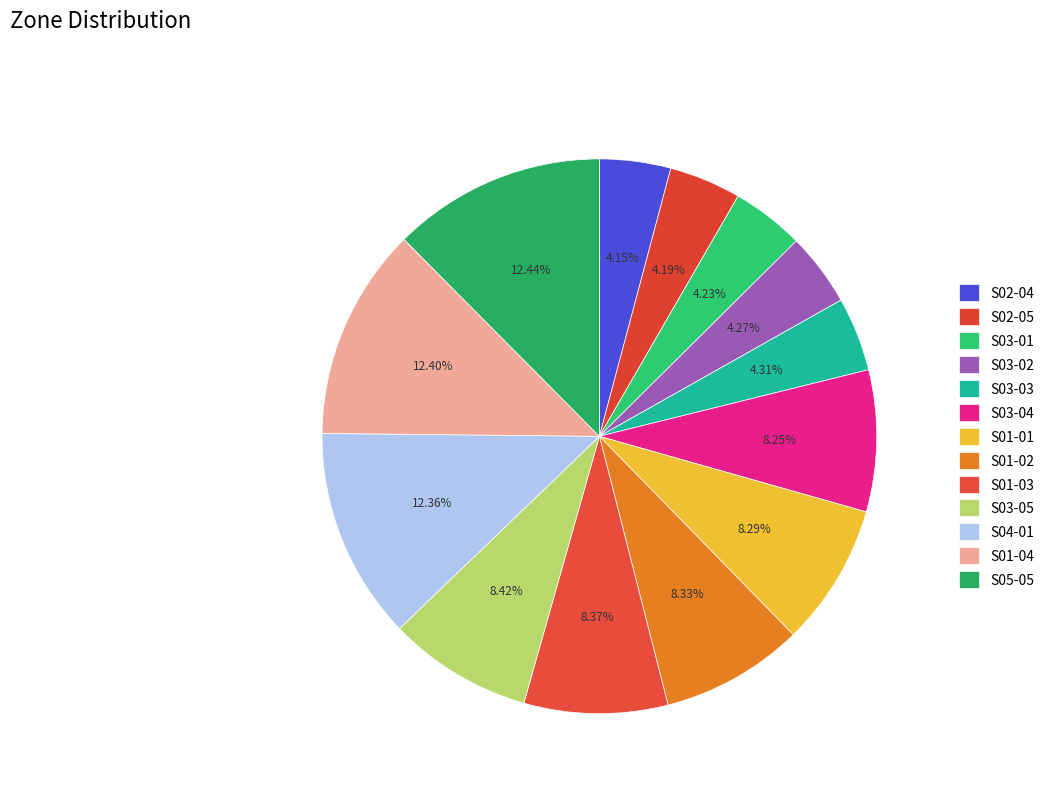

To the nearest percent, what is the difference between the largest and smallest slice percentages?

8%